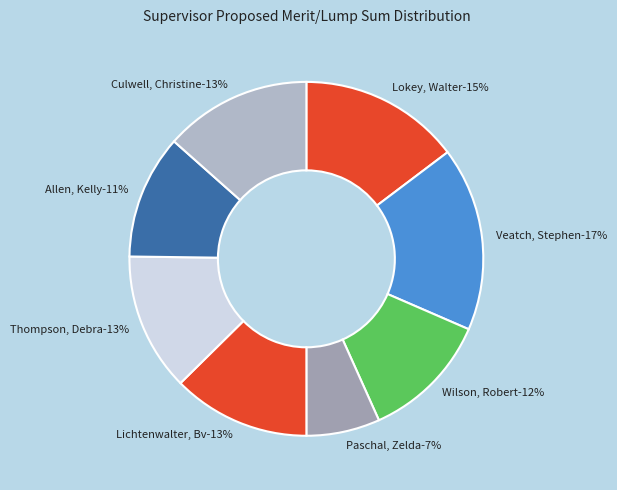

What portion of the pie excludes Allen, Kelly?

88.7%